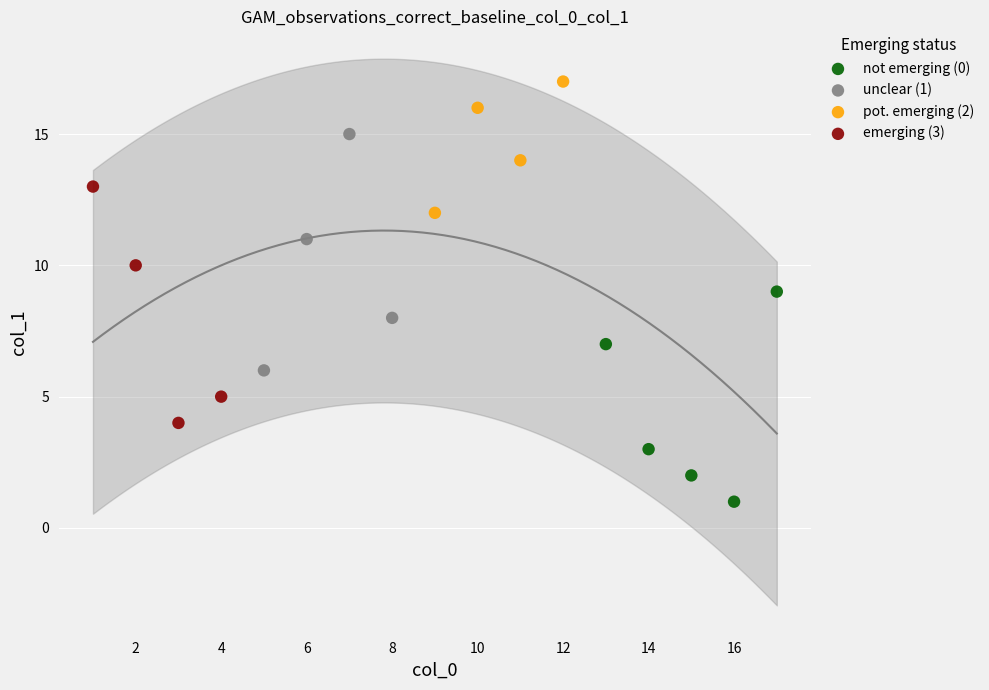

Which series contains the highest Y value?

pot. emerging (2)